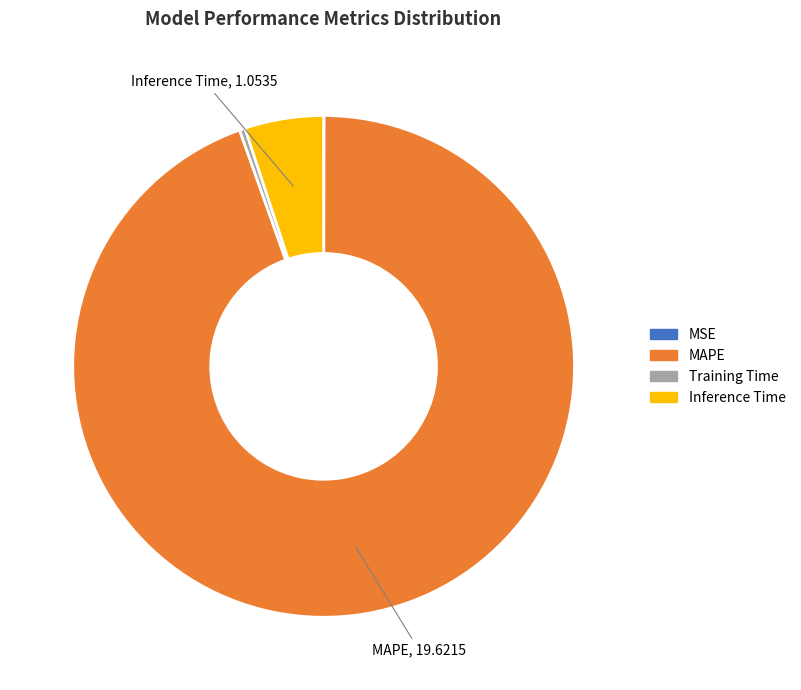

Is it true that MAPE is 99% of the pie?

False